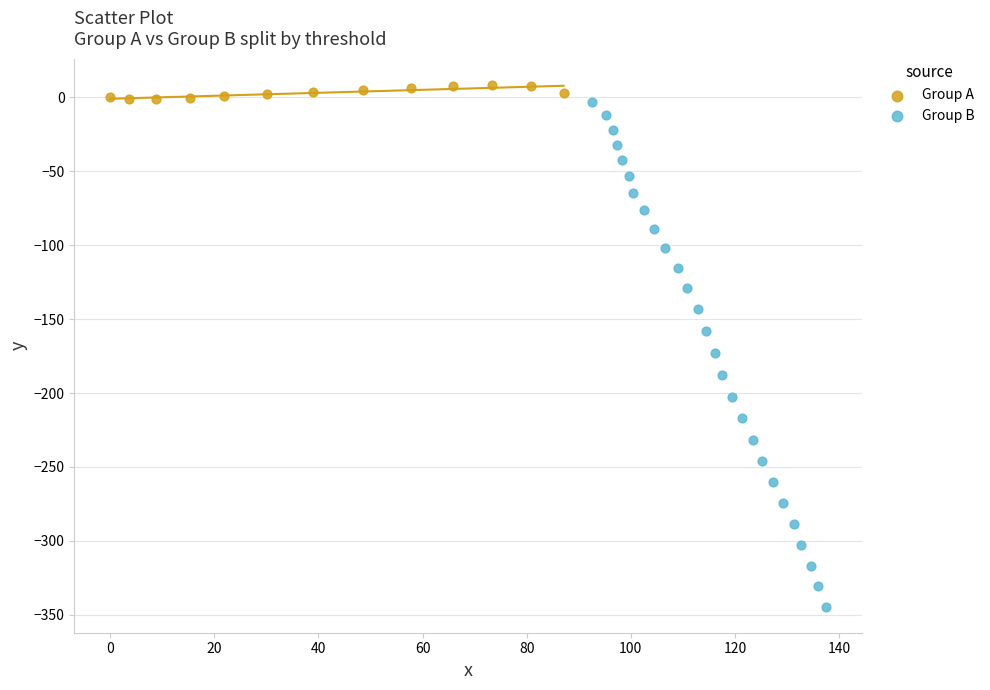

Which series has the widest spread of Y values?

Group B